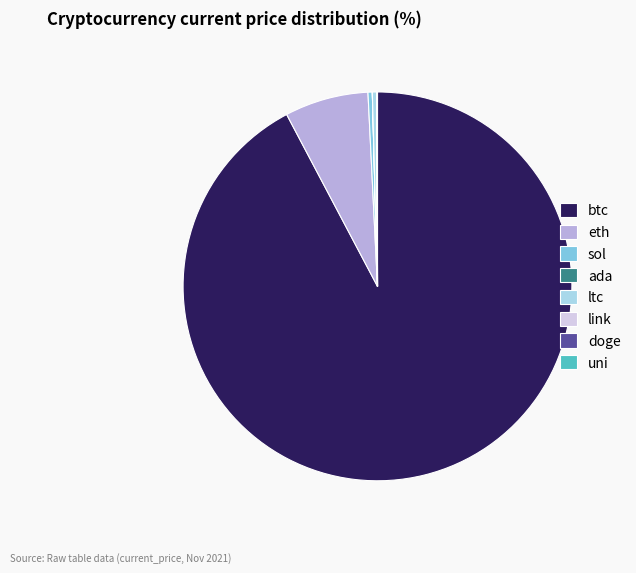

Is there a majority slice in this chart?

Yes